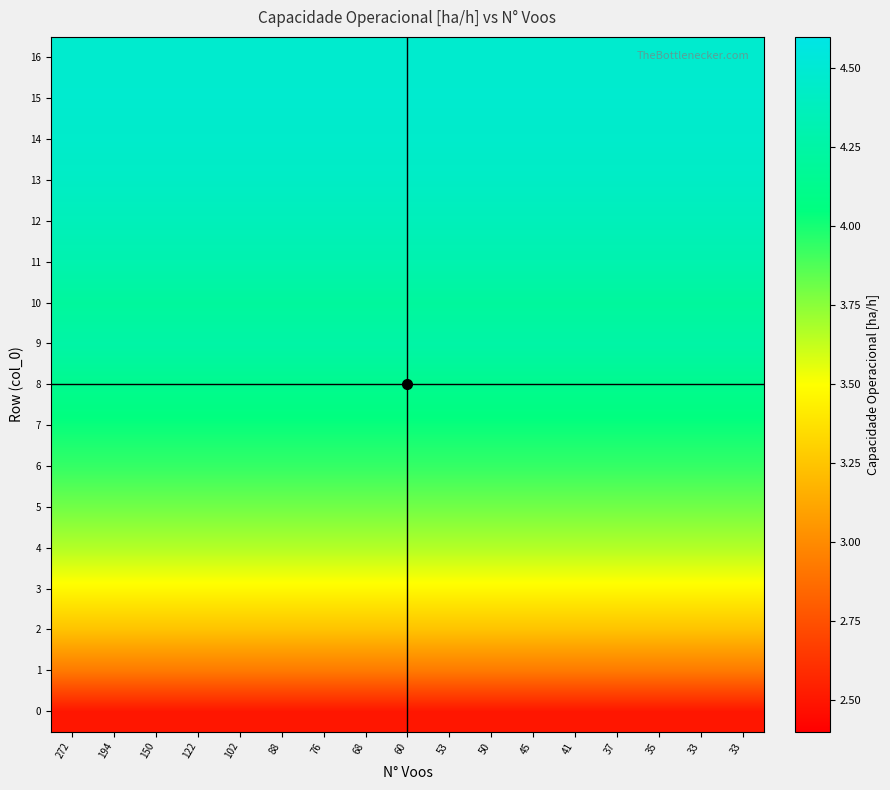

Reading left to right, what are all the values shown in this chart?

0: 272=2.5	194=2.5	150=2.5	122=2.5	102=2.5	88=2.5	76=2.5	68=2.5	60=2.5	53=2.5	50=2.5	45=2.5	41=2.5	37=2.5	35=2.5	33=2.5	33=2.5
1: 272=2.9	194=2.9	150=2.9	122=2.9	102=2.9	88=2.9	76=2.9	68=2.9	60=2.9	53=2.9	50=2.9	45=2.9	41=2.9	37=2.9	35=2.9	33=2.9	33=2.9
2: 272=3.2	194=3.2	150=3.2	122=3.2	102=3.2	88=3.2	76=3.2	68=3.2	60=3.2	53=3.2	50=3.2	45=3.2	41=3.2	37=3.2	35=3.2	33=3.2	33=3.2
3: 272=3.5	194=3.5	150=3.5	122=3.5	102=3.5	88=3.5	76=3.5	68=3.5	60=3.5	53=3.5	50=3.5	45=3.5	41=3.5	37=3.5	35=3.5	33=3.5	33=3.5
4: 272=3.7	194=3.7	150=3.7	122=3.7	102=3.7	88=3.7	76=3.7	68=3.7	60=3.7	53=3.7	50=3.7	45=3.7	41=3.7	37=3.7	35=3.7	33=3.7	33=3.7
5: 272=3.8	194=3.8	150=3.8	122=3.8	102=3.8	88=3.8	76=3.8	68=3.8	60=3.8	53=3.8	50=3.8	45=3.8	41=3.8	37=3.8	35=3.8	33=3.8	33=3.8
6: 272=3.9	194=3.9	150=3.9	122=3.9	102=3.9	88=3.9	76=3.9	68=3.9	60=3.9	53=3.9	50=3.9	45=3.9	41=3.9	37=3.9	35=3.9	33=3.9	33=3.9
7: 272=4.0	194=4.0	150=4.0	122=4.0	102=4.0	88=4.0	76=4.0	68=4.0	60=4.0	53=4.0	50=4.0	45=4.0	41=4.0	37=4.0	35=4.0	33=4.0	33=4.0
8: 272=4.1	194=4.1	150=4.1	122=4.1	102=4.1	88=4.1	76=4.1	68=4.1	60=4.1	53=4.1	50=4.1	45=4.1	41=4.1	37=4.1	35=4.1	33=4.1	33=4.1
9: 272=4.3	194=4.3	150=4.3	122=4.3	102=4.3	88=4.3	76=4.3	68=4.3	60=4.3	53=4.3	50=4.3	45=4.3	41=4.3	37=4.3	35=4.3	33=4.3	33=4.3
10: 272=4.2	194=4.2	150=4.2	122=4.2	102=4.2	88=4.2	76=4.2	68=4.2	60=4.2	53=4.2	50=4.2	45=4.2	41=4.2	37=4.2	35=4.2	33=4.2	33=4.2
11: 272=4.3	194=4.3	150=4.3	122=4.3	102=4.3	88=4.3	76=4.3	68=4.3	60=4.3	53=4.3	50=4.3	45=4.3	41=4.3	37=4.3	35=4.3	33=4.3	33=4.3
12: 272=4.4	194=4.4	150=4.4	122=4.4	102=4.4	88=4.4	76=4.4	68=4.4	60=4.4	53=4.4	50=4.4	45=4.4	41=4.4	37=4.4	35=4.4	33=4.4	33=4.4
13: 272=4.4	194=4.4	150=4.4	122=4.4	102=4.4	88=4.4	76=4.4	68=4.4	60=4.4	53=4.4	50=4.4	45=4.4	41=4.4	37=4.4	35=4.4	33=4.4	33=4.4
14: 272=4.5	194=4.5	150=4.5	122=4.5	102=4.5	88=4.5	76=4.5	68=4.5	60=4.5	53=4.5	50=4.5	45=4.5	41=4.5	37=4.5	35=4.5	33=4.5	33=4.5
15: 272=4.5	194=4.5	150=4.5	122=4.5	102=4.5	88=4.5	76=4.5	68=4.5	60=4.5	53=4.5	50=4.5	45=4.5	41=4.5	37=4.5	35=4.5	33=4.5	33=4.5
16: 272=4.5	194=4.5	150=4.5	122=4.5	102=4.5	88=4.5	76=4.5	68=4.5	60=4.5	53=4.5	50=4.5	45=4.5	41=4.5	37=4.5	35=4.5	33=4.5	33=4.5